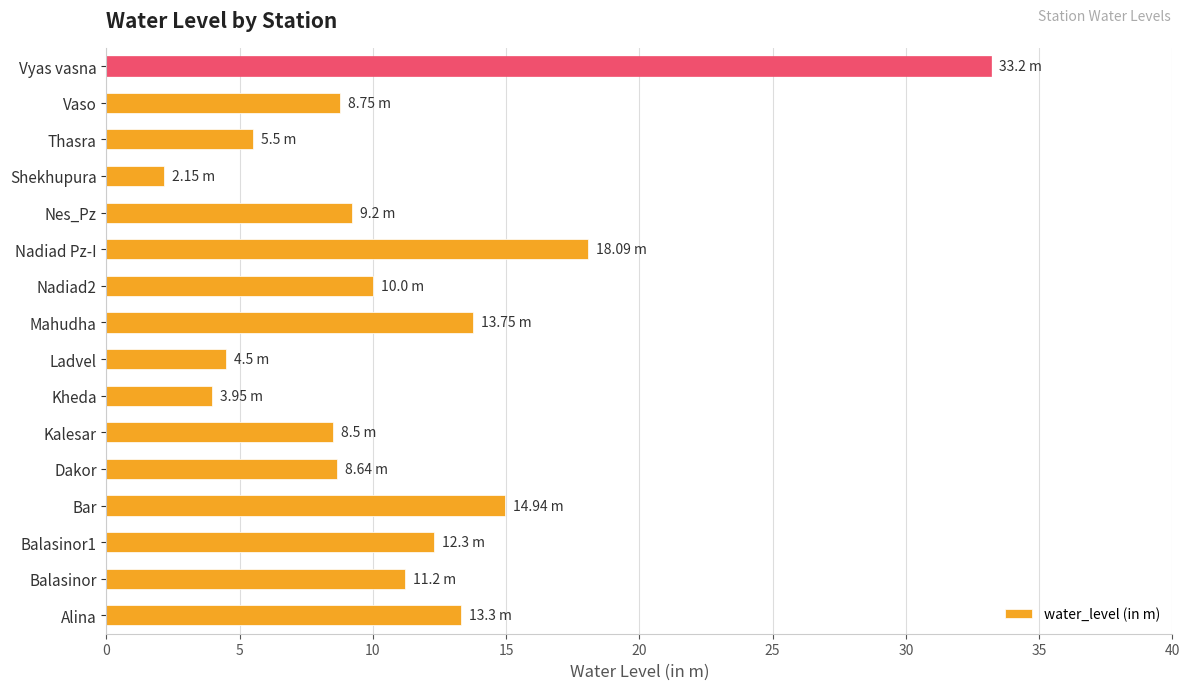

Does the chart contain any negative values?

No